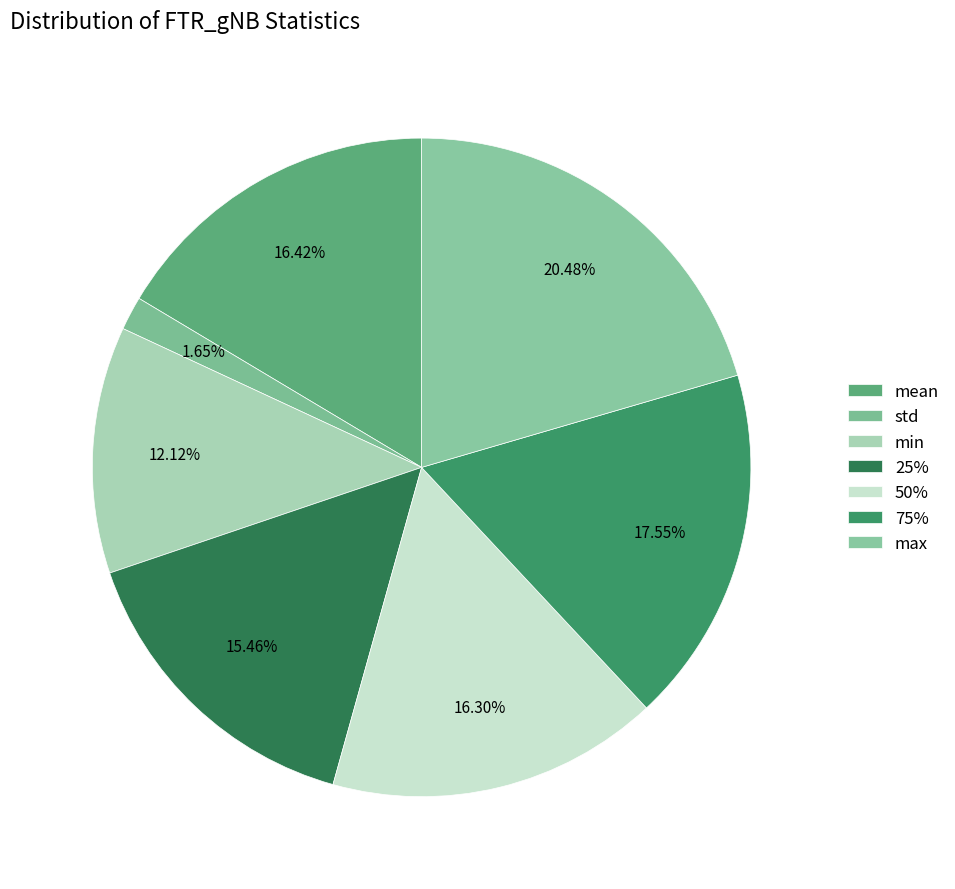

Count the number of slices in the pie.

7